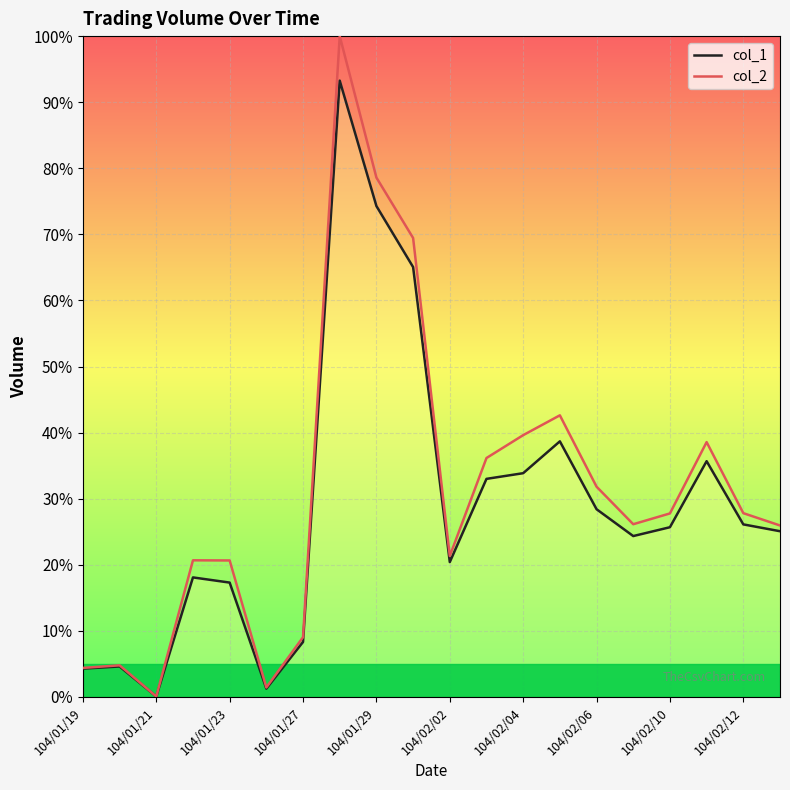

Which series has the widest spread of values?

col_2